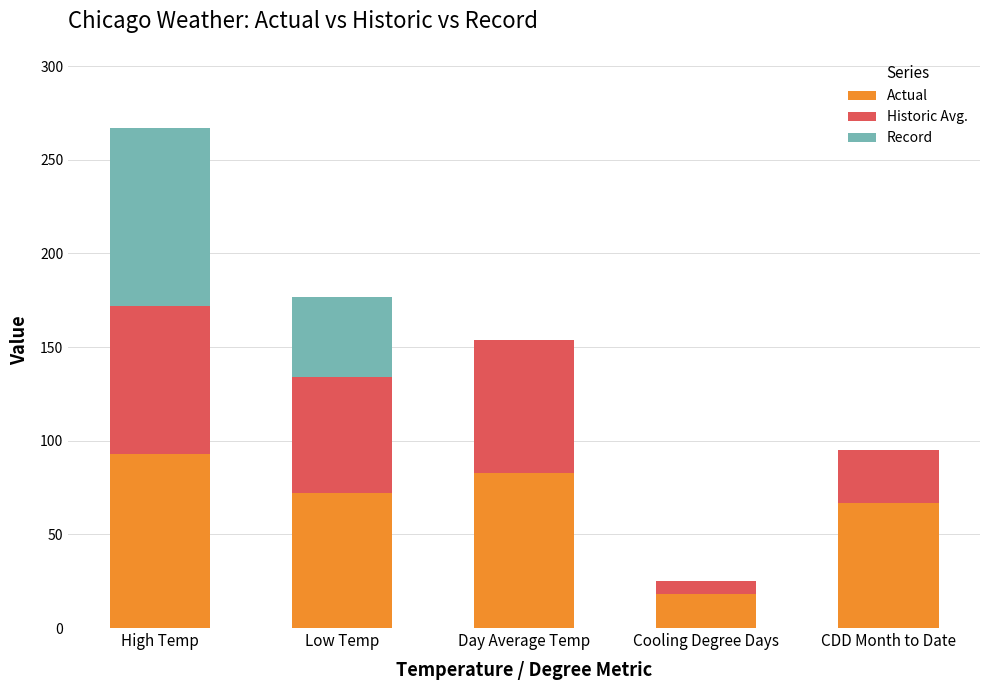

At which category is the sum across all series the highest?

High Temp